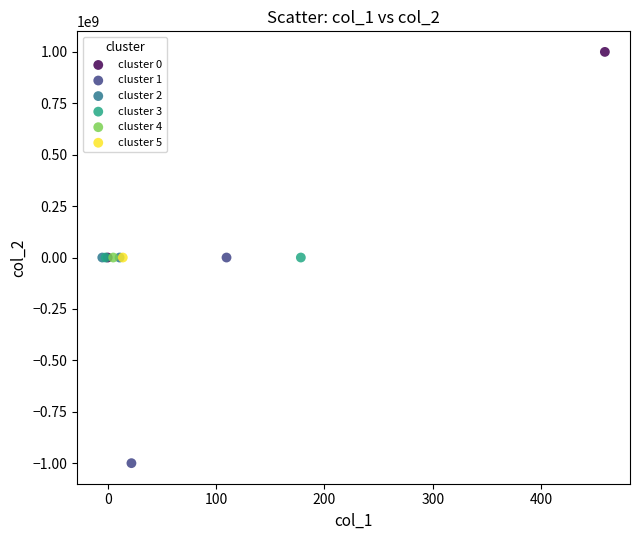

Which series reaches the maximum Y coordinate?

cluster 0